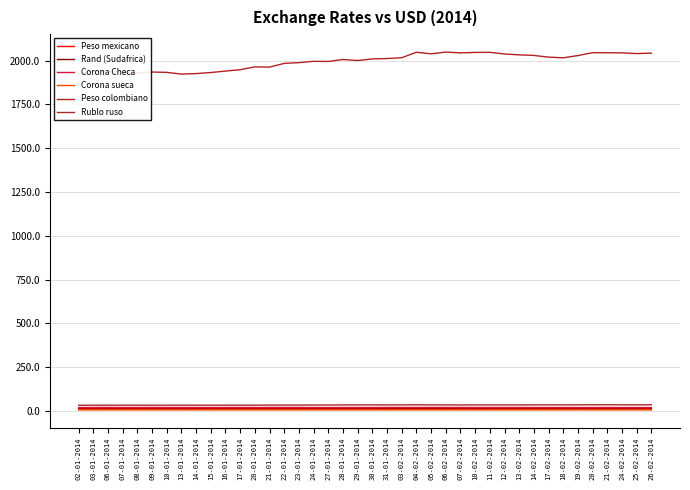

How many lines are shown in the chart?

6